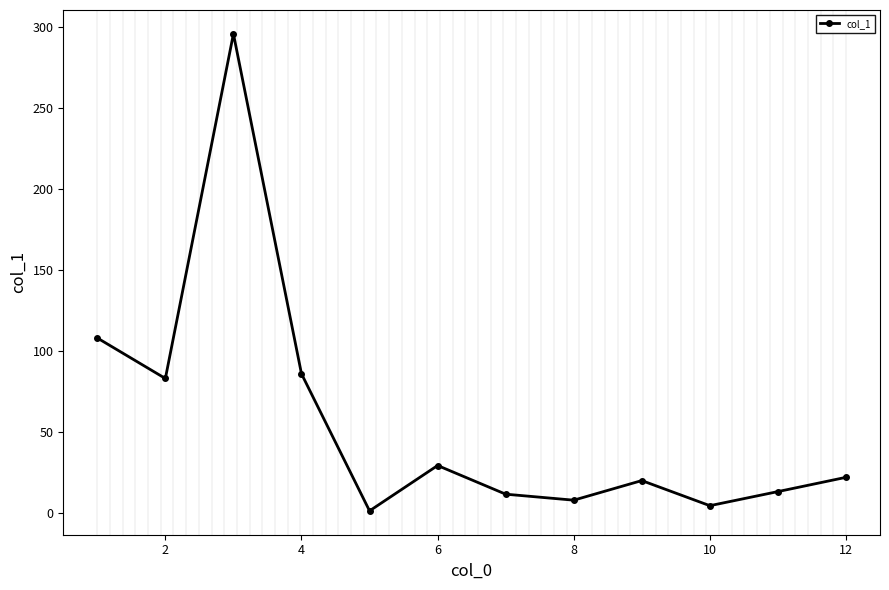

What is the value of the 8th point from the left?

8.2